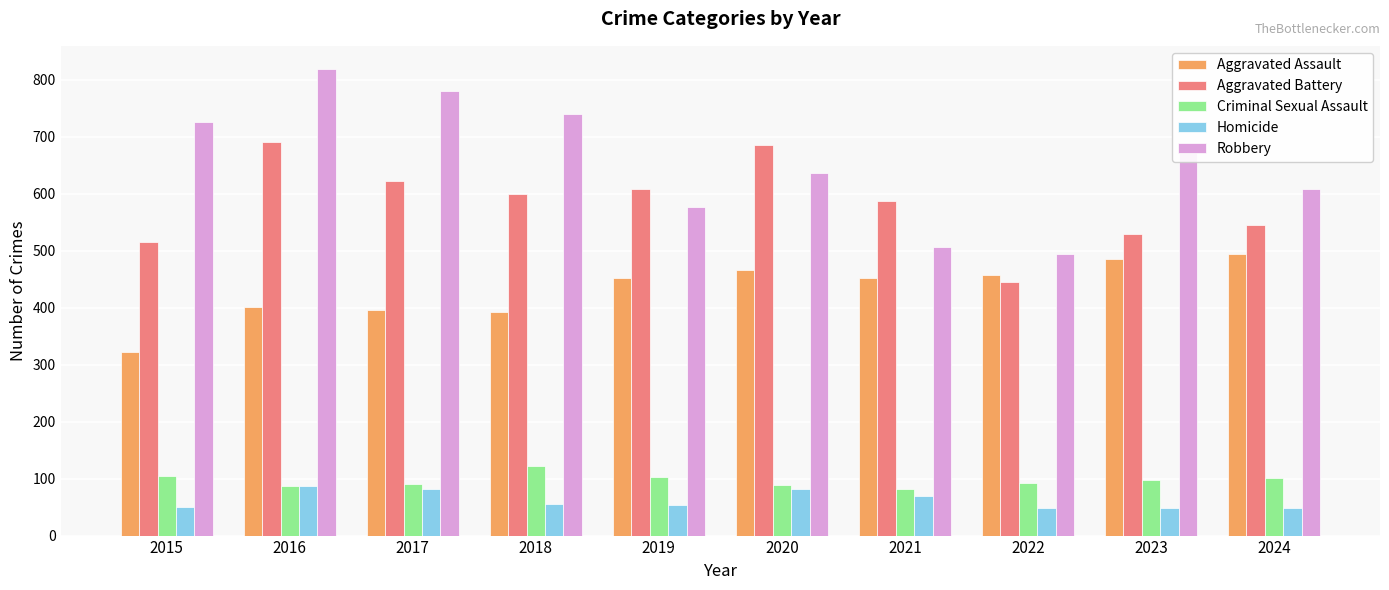

What is the greatest value displayed?

819